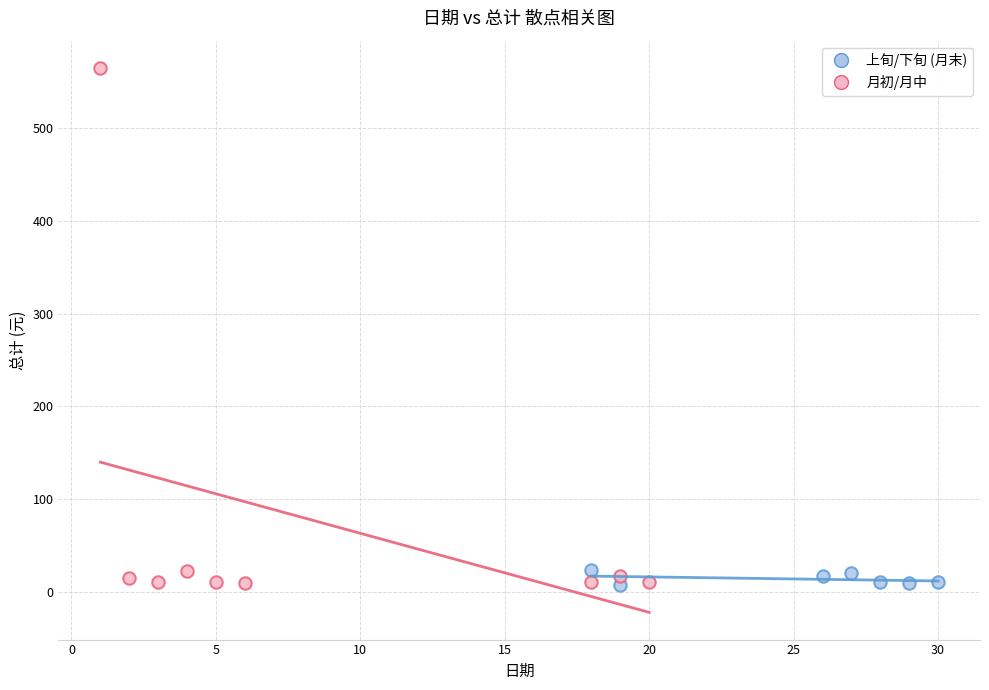

Which series has the largest Y range (max minus min)?

月初/月中